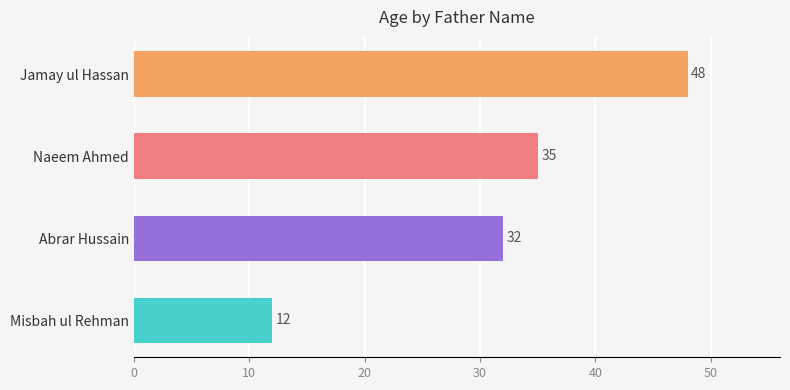

Does the chart contain any negative values?

No